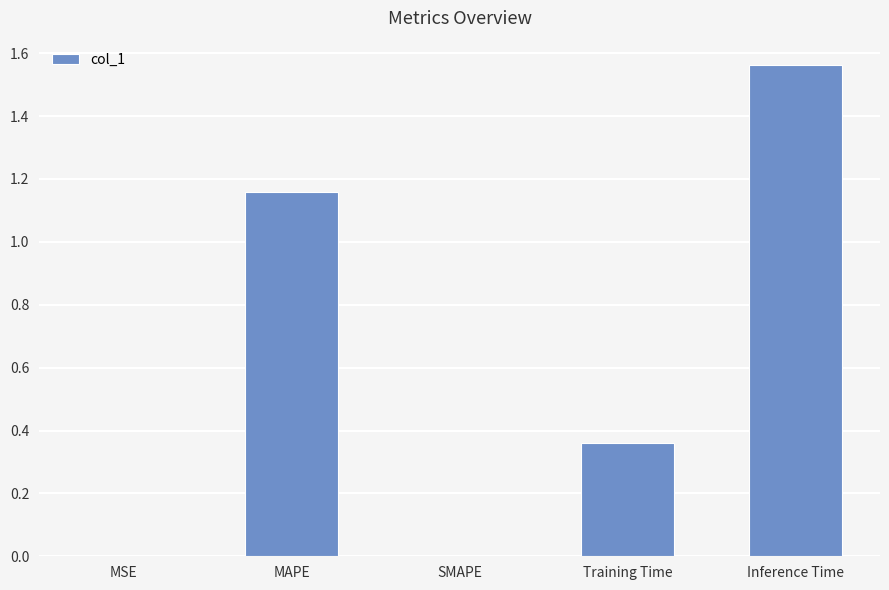

Which label corresponds to the largest value in the chart?

Inference Time